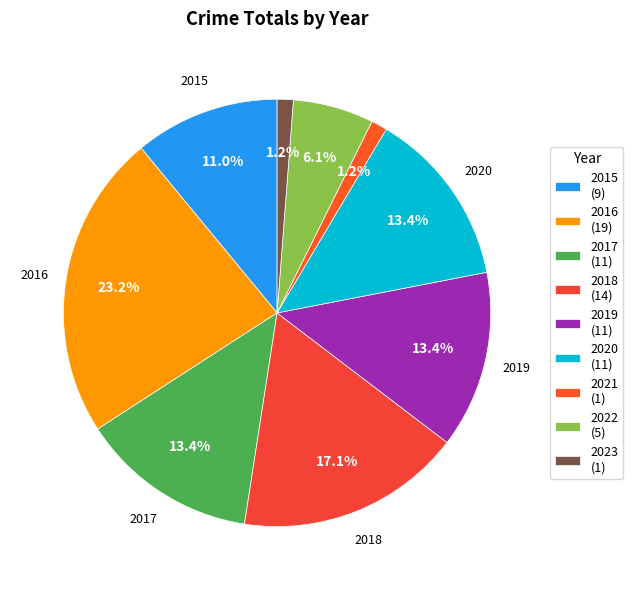

Does 2023 represent more than half of the total?

No